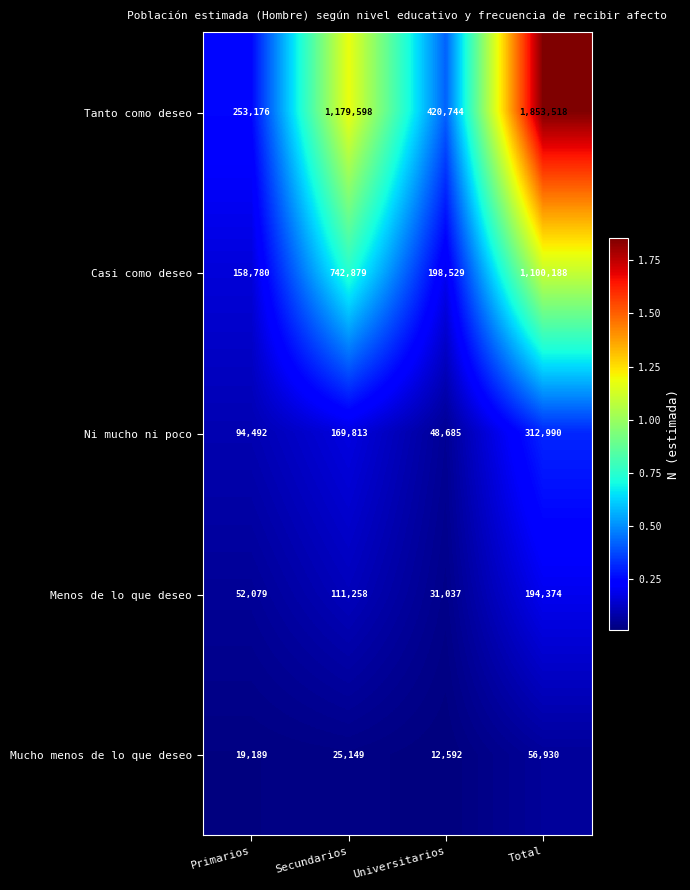

How many Mucho menos de lo que deseo values are between 19189 and 56930?

3